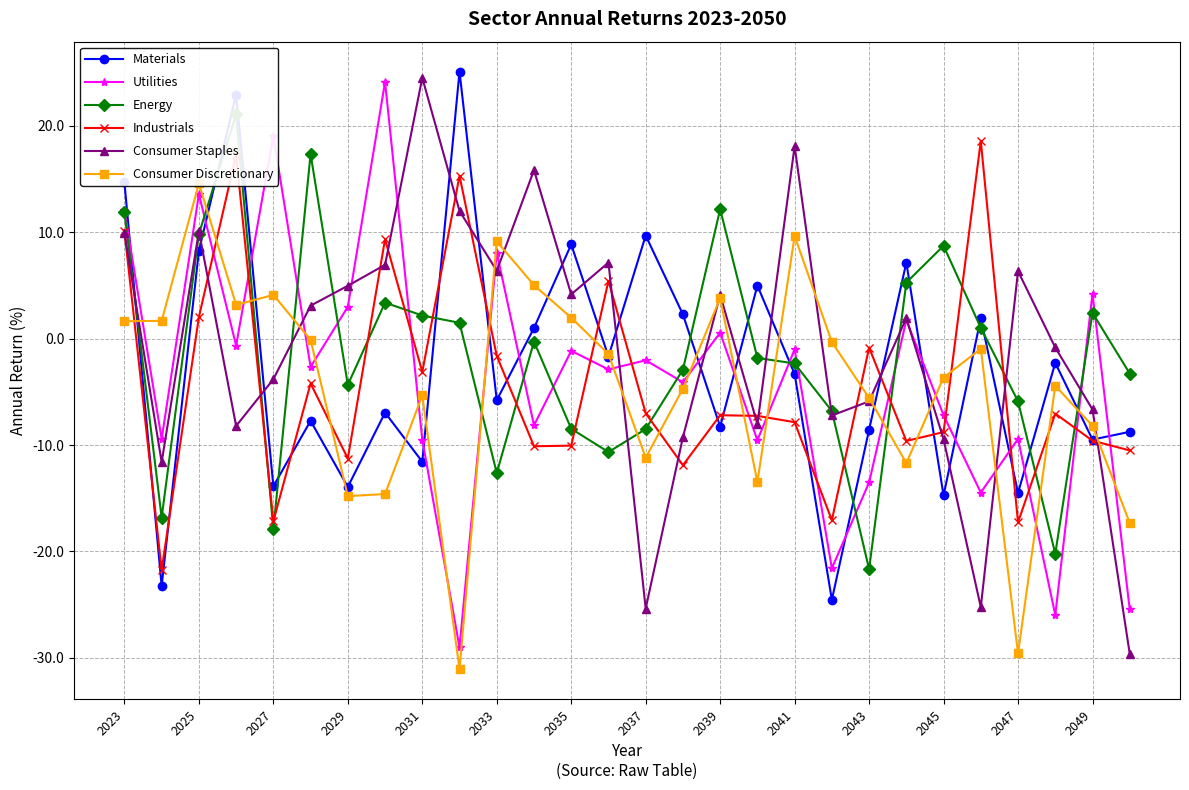

True or false: Materials and Utilities intersect in this chart.

True